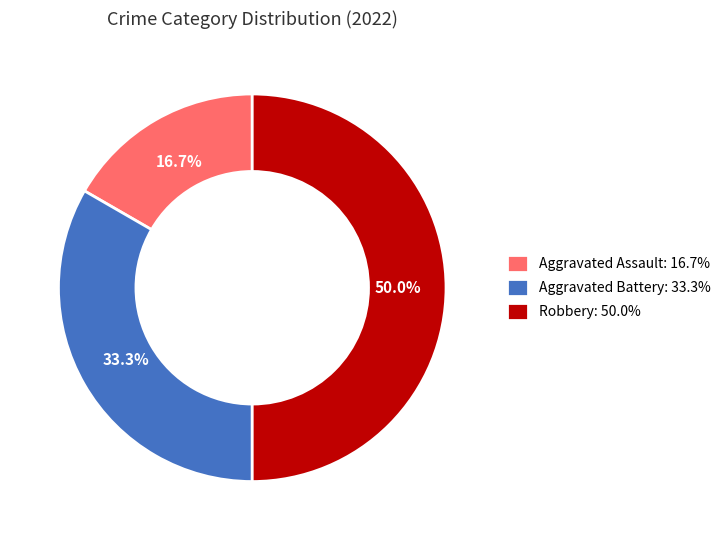

To the nearest percent, what is the difference between the Aggravated Battery and Robbery slice percentages?

17%